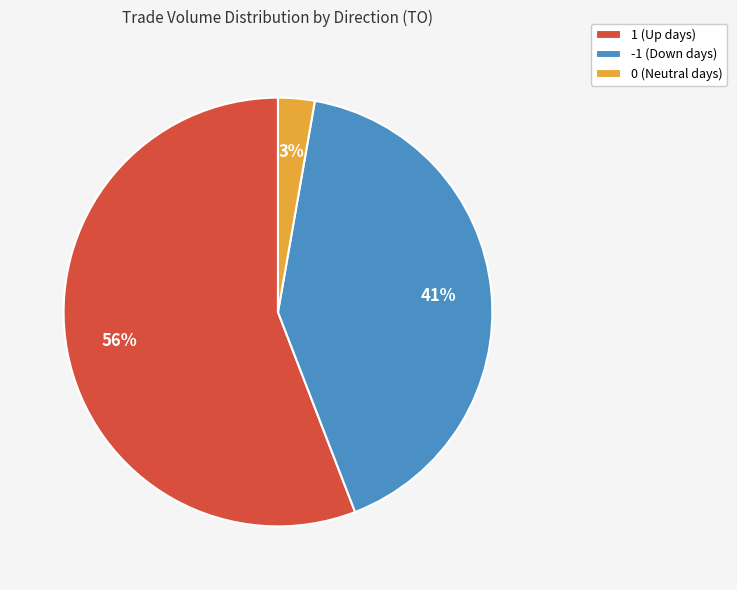

What percentage is the 0 (Neutral days) slice, to the nearest percent?

3%